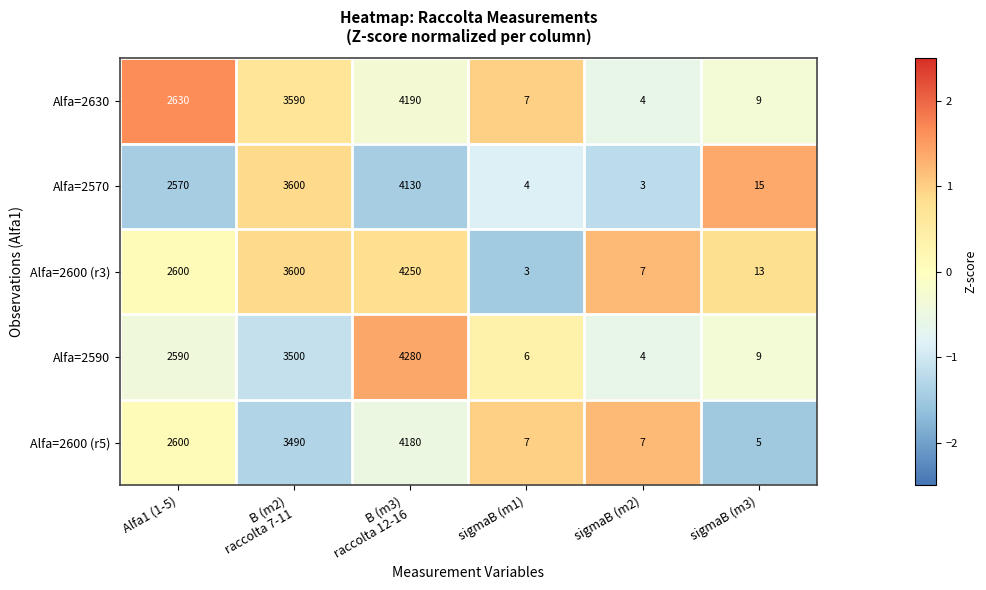

What is the maximum value shown in the chart?

4280